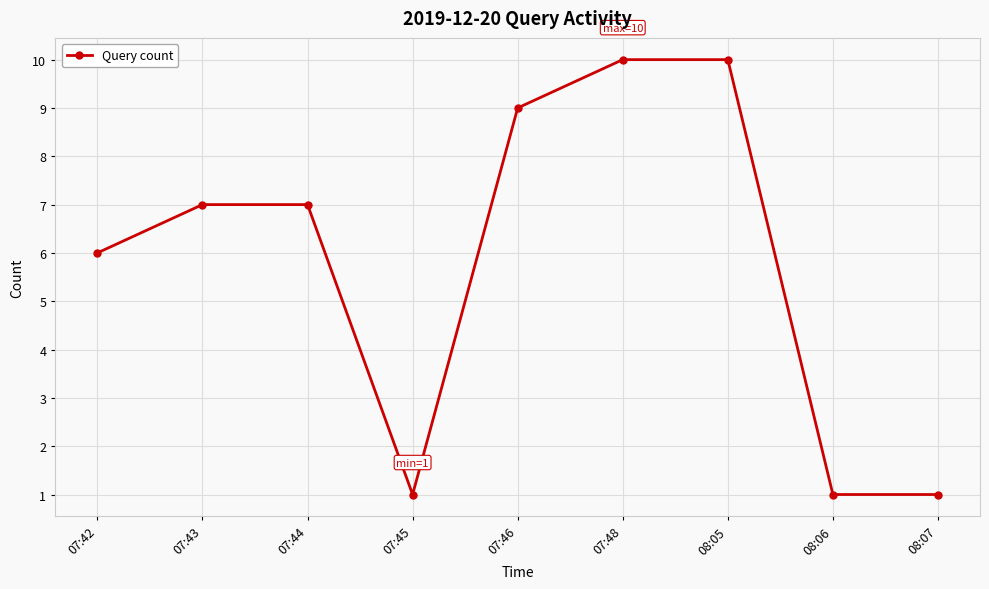

Reading left to right, list all the values displayed in this chart.

6	7	7	1	9	10	10	1	1